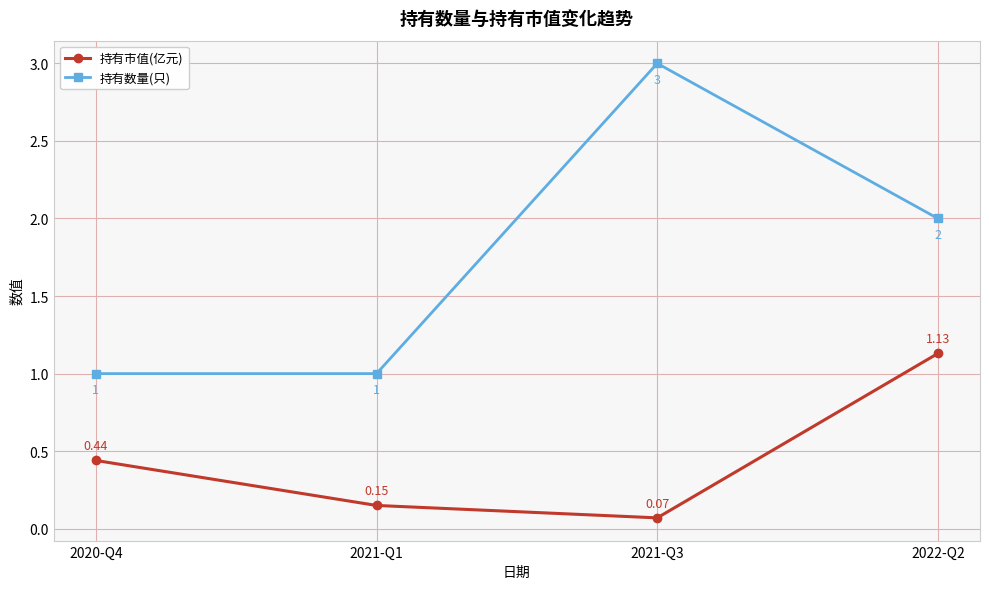

What is the value of the 持有数量(只) point at the 2nd from the left?

1.0